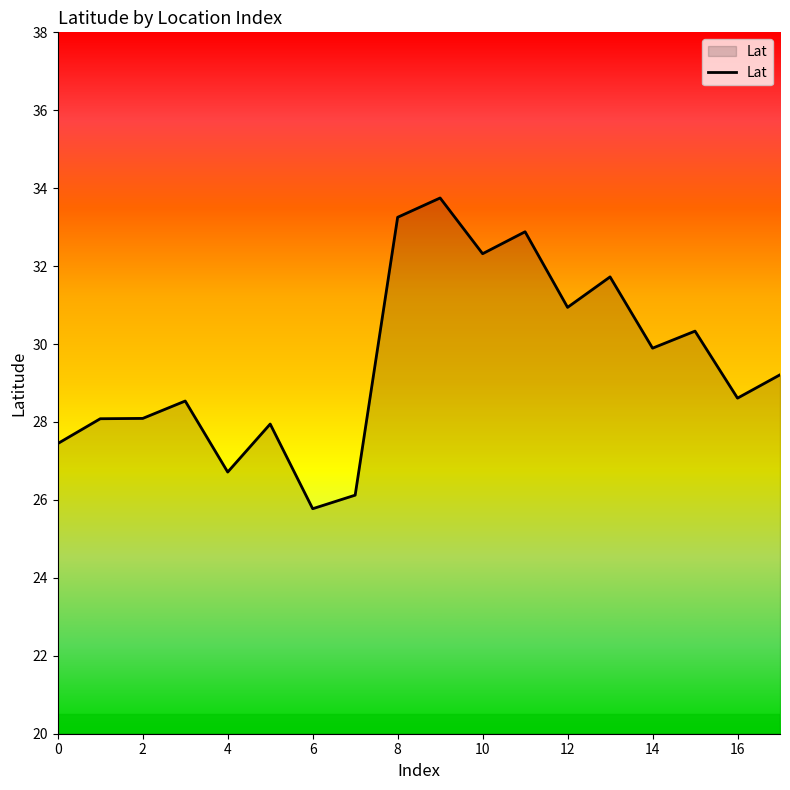

What is the difference between the maximum and minimum values?

8.0